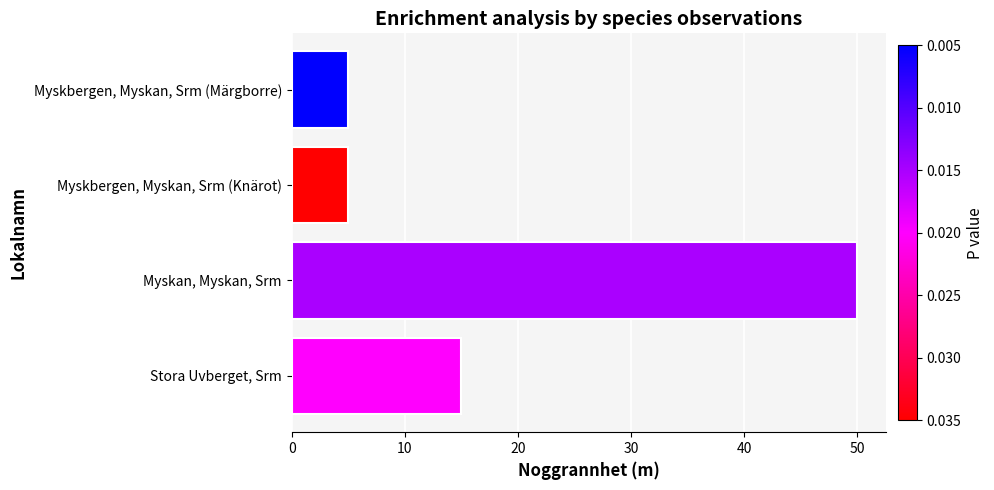

At which label is the value closest to 27?

Stora Uvberget, Srm